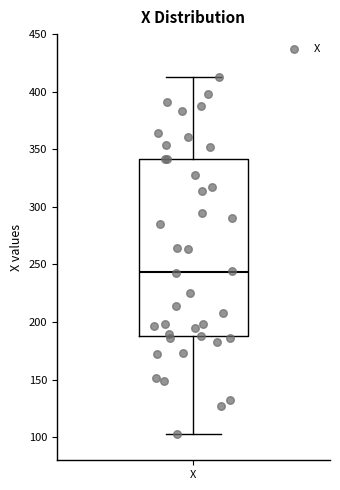

Read this box plot against the y-axis: the position of the median line, the range covered by the box, and the ends of both whiskers. The values are not printed on the chart, so give them approximately, as read against the axis.

median 245, box 190 to 340, whiskers 105 to 415